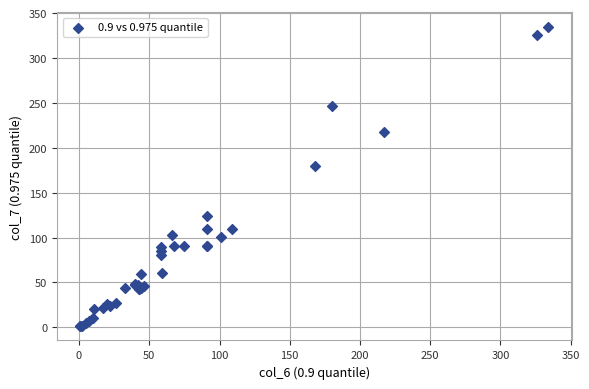

What Y value in the scatter plot is closest to 168?

180.0